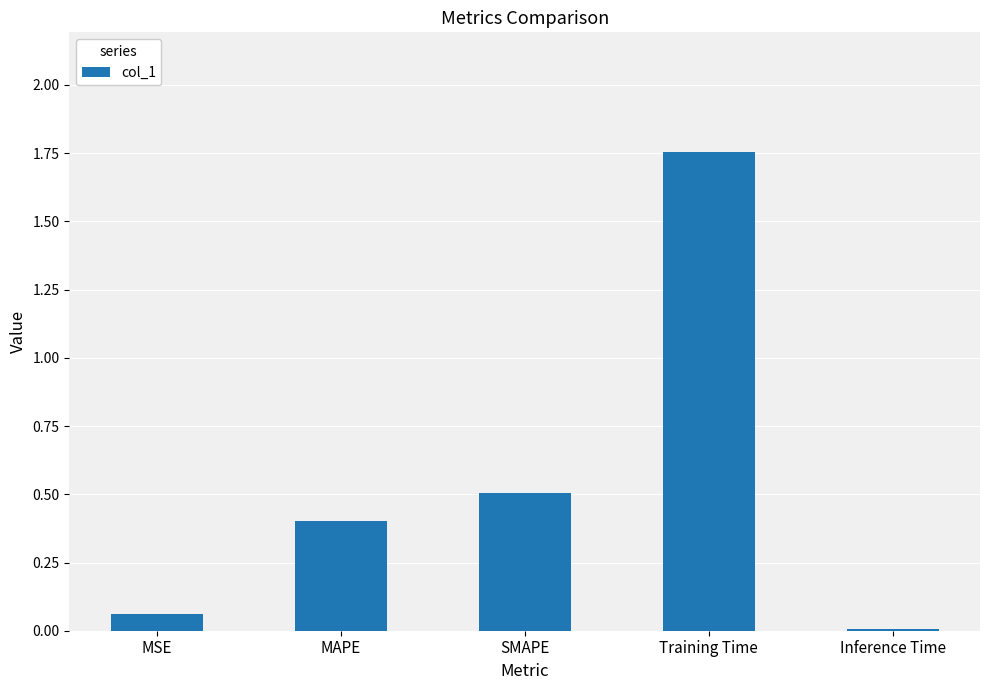

What is the label of the 2nd bar from the right?

Training Time